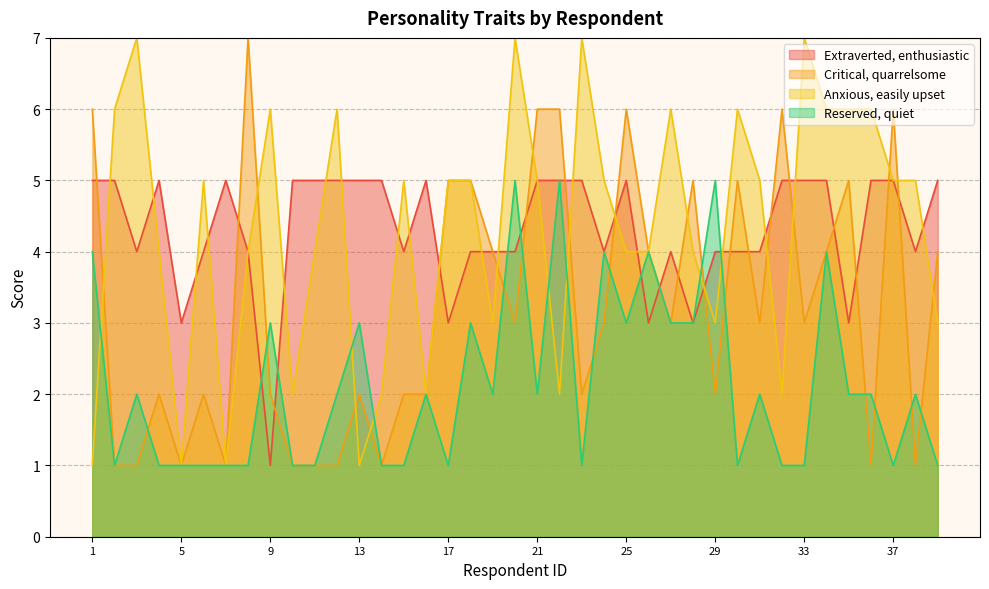

How many intersections are there between Anxious, easily upset and Reserved, quiet?

7